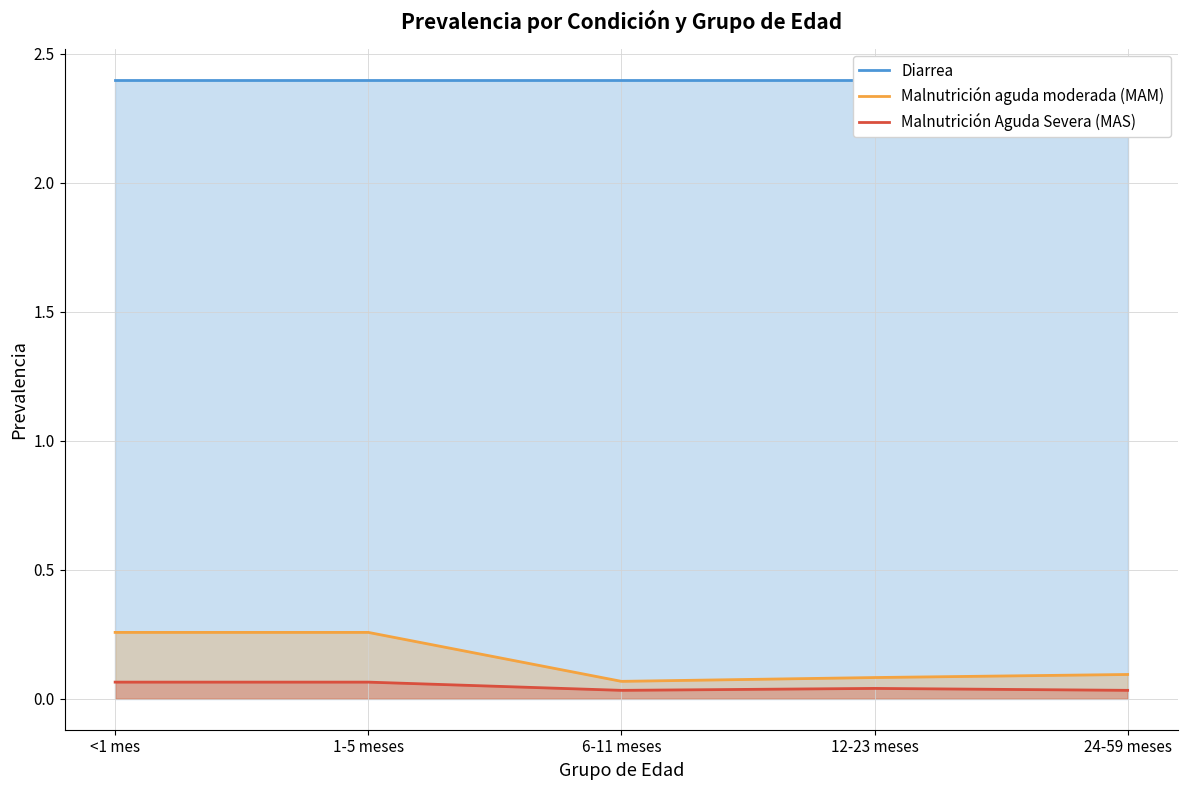

What is the total value across all series at 1-5 meses?

2.7